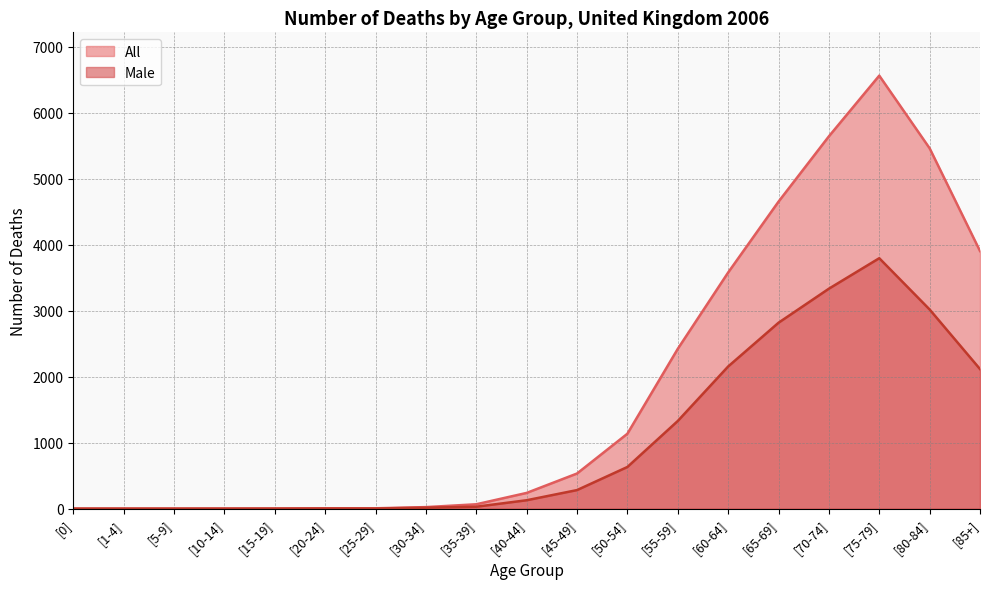

What is the value of the All point at the 7th from the left?

5